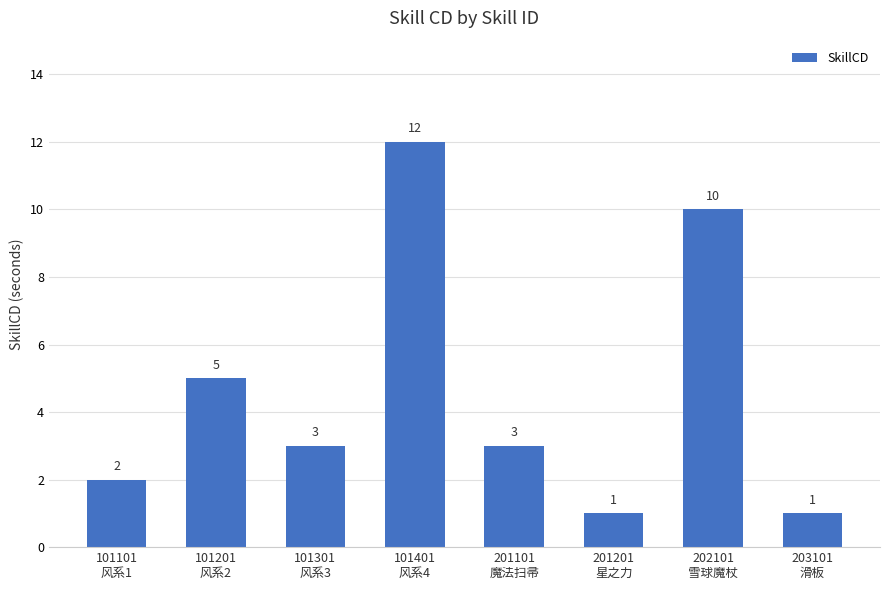

What is the minimum value shown in the chart?

1